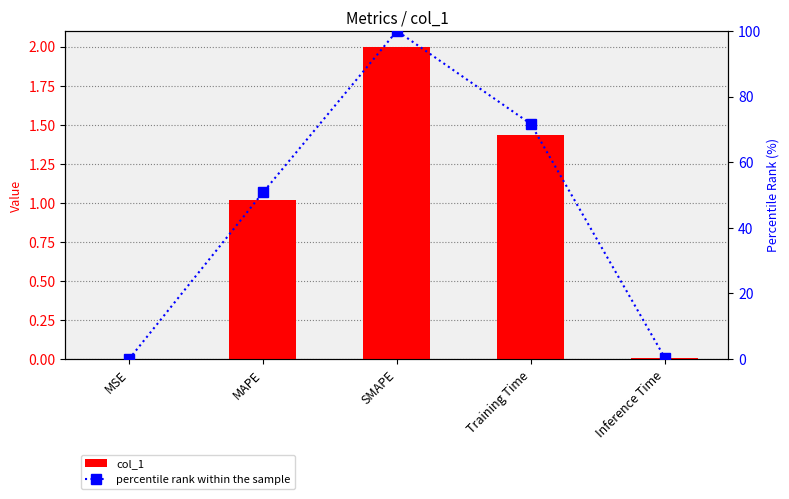

Between MSE and Training Time, which is larger?

Training Time